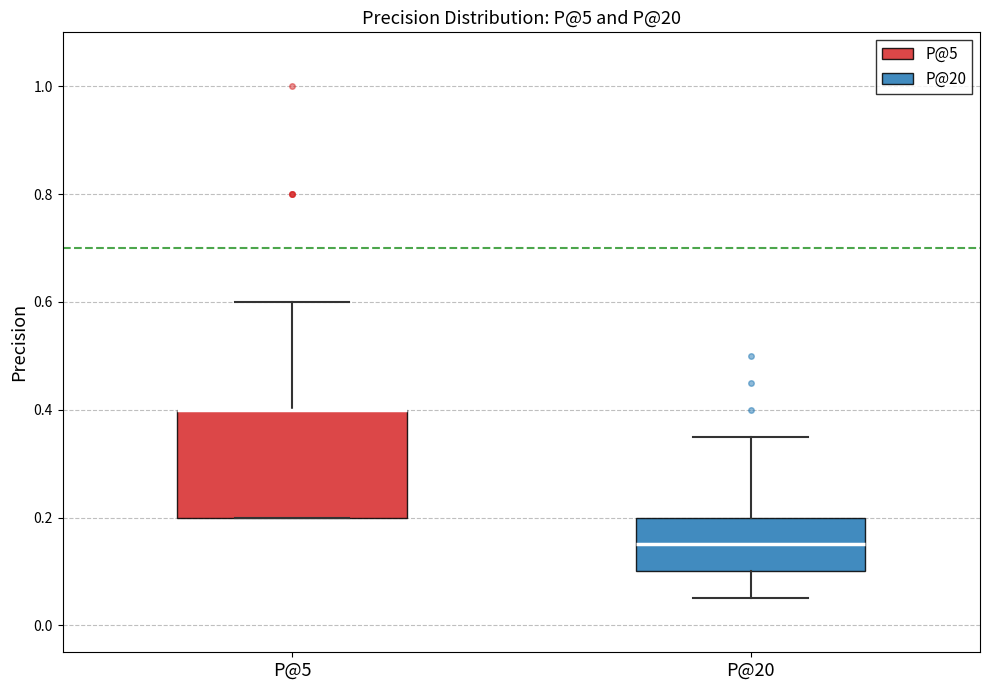

Where does the upper whisker of the box for P@20 end on the y-axis? The values are not printed on the chart, so give them approximately, as read against the axis.

0.36